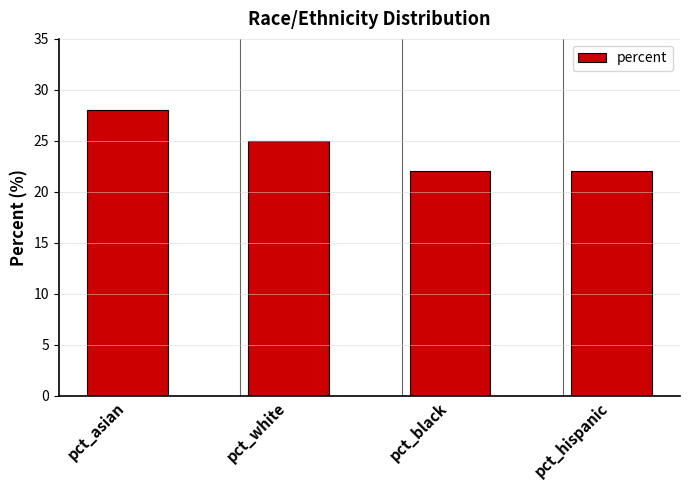

What is the difference between the maximum and second lowest values?

6